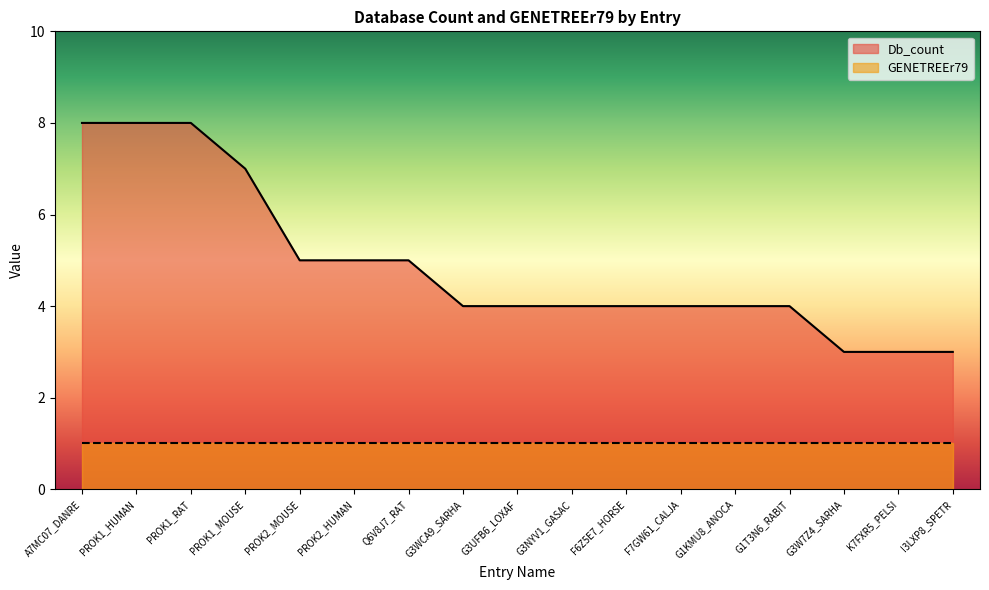

At which category does the chart reach its minimum across all series?

G3W7Z4_SARHA